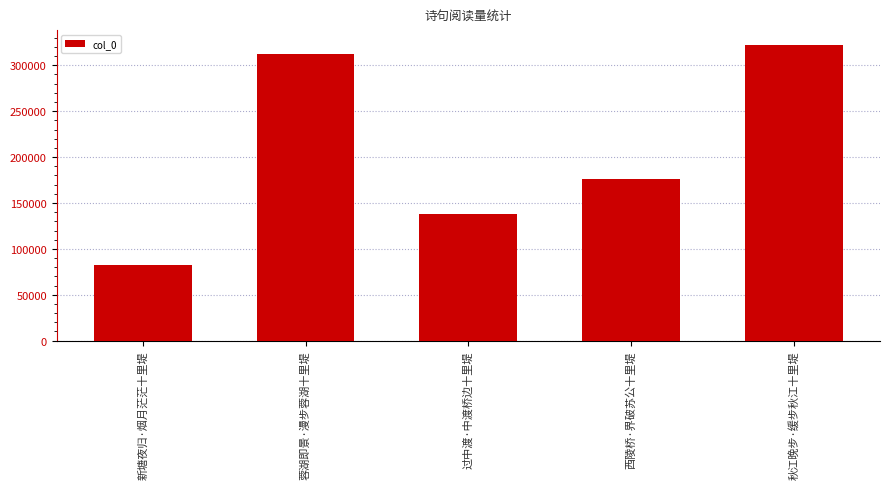

True or false: the data shows 82500 at 新塘夜归·烟月茫茫十里堤.

True